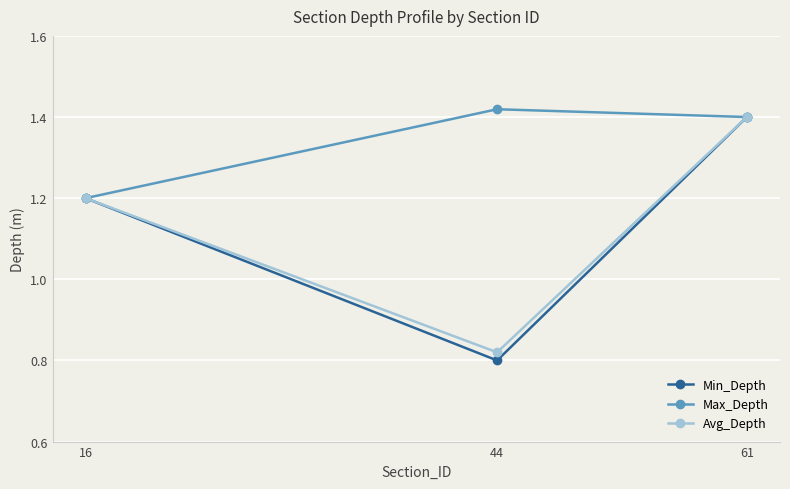

What is the total value across all series at 44?

3.0